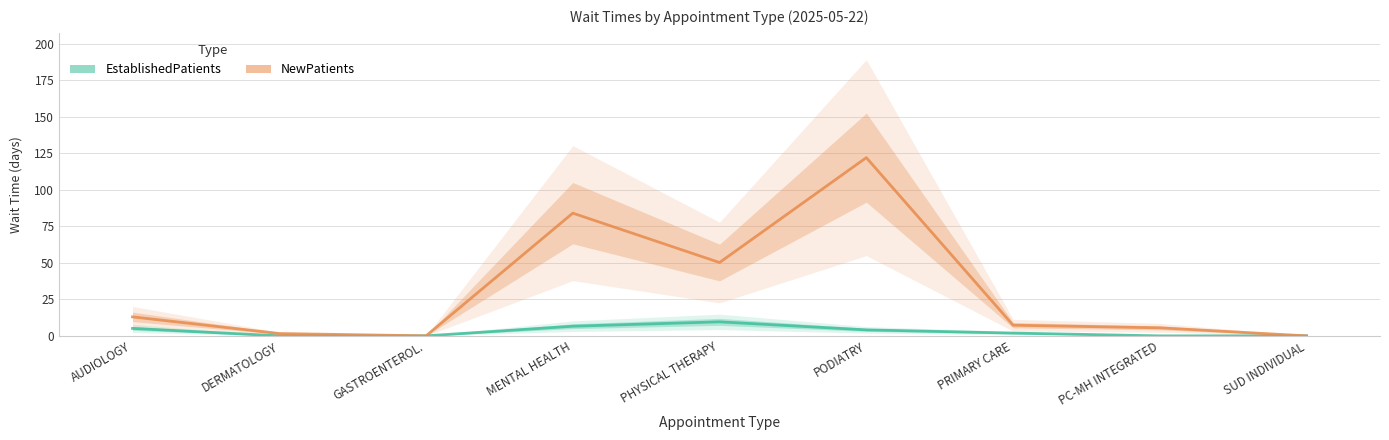

At GASTROENTEROL., list the series in order from smallest to largest.

EstablishedPatients, NewPatients